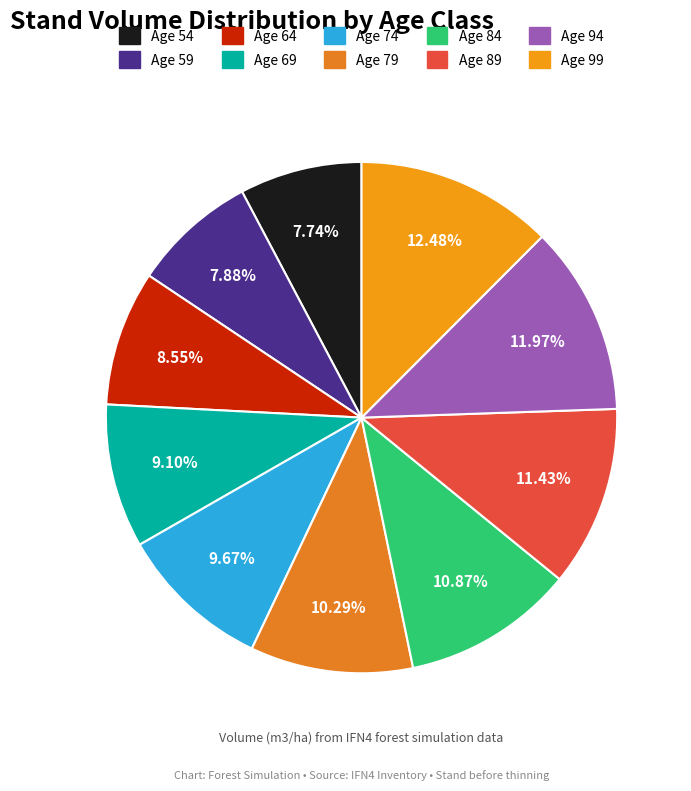

Count the number of slices in the pie.

10